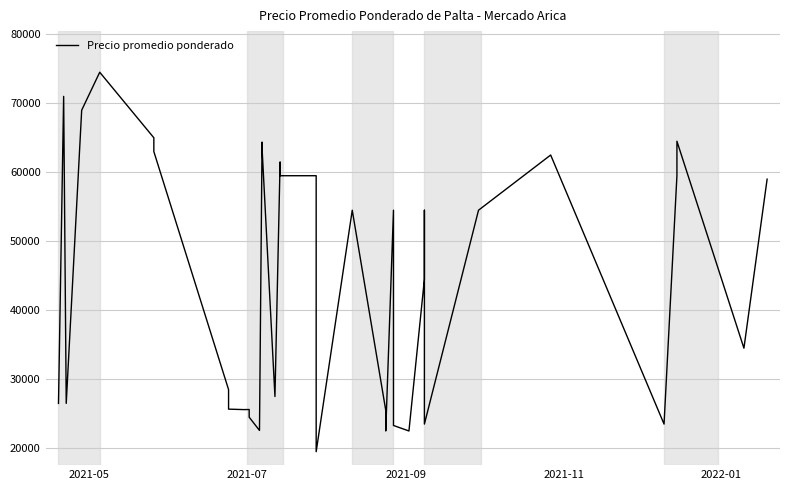

What is the difference between the second highest and second lowest values?

48500